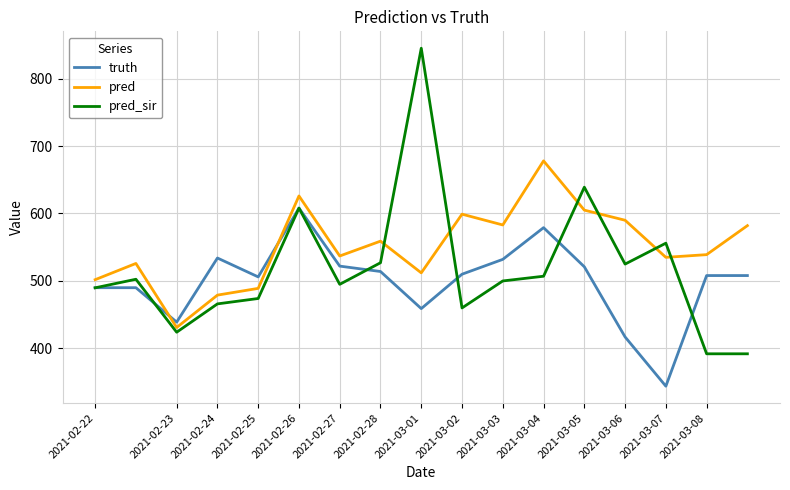

True or false: pred and pred_sir intersect in this chart.

True